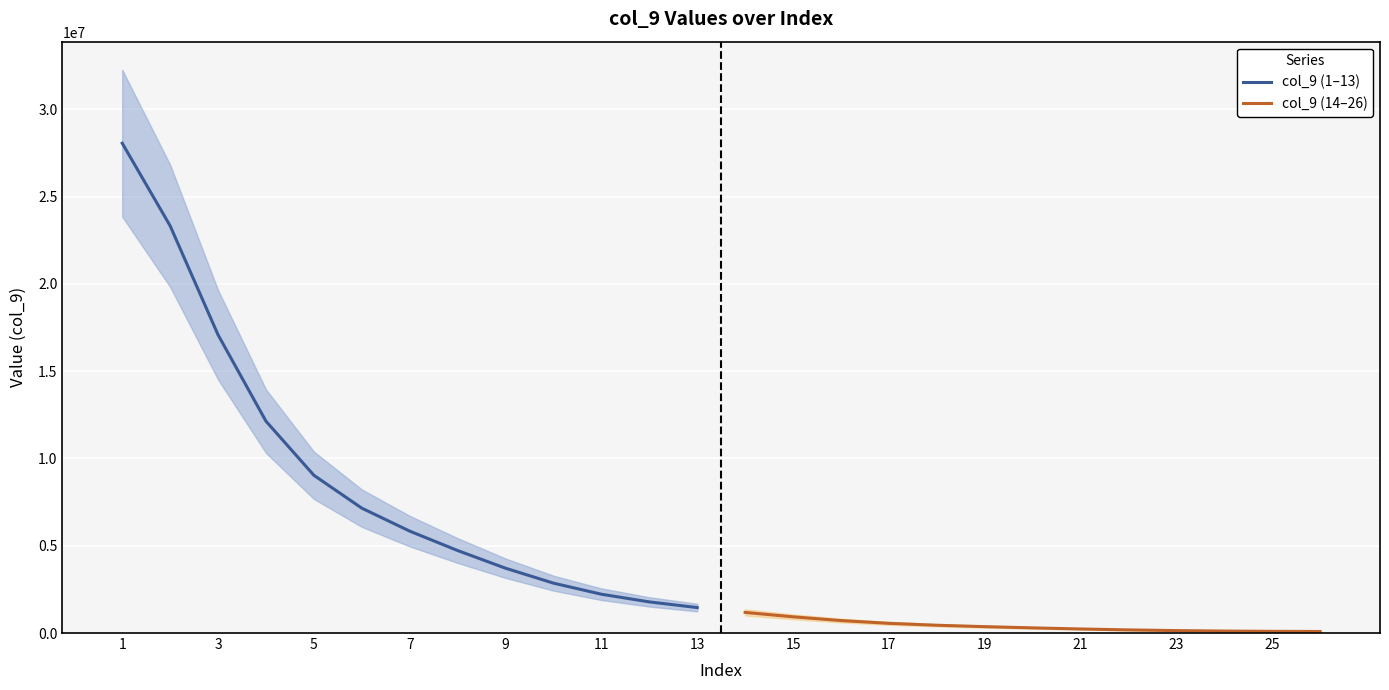

What is the highest value of the col_9 (1–13) series?

28054134.1